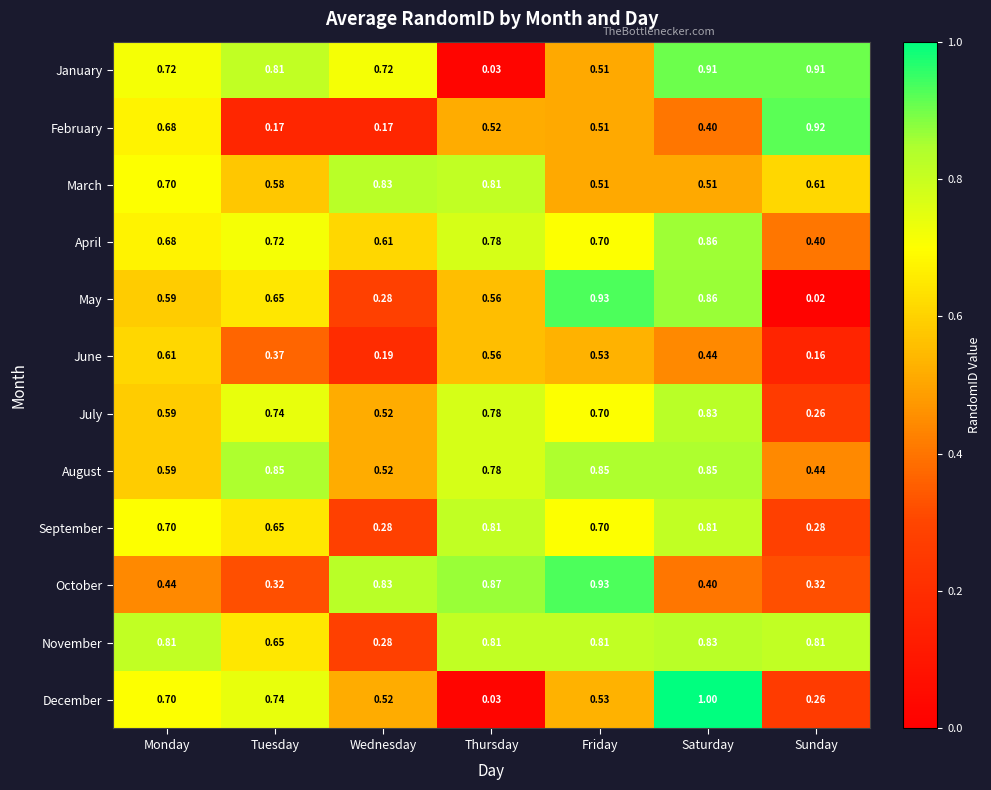

Which series has the widest spread of values?

December